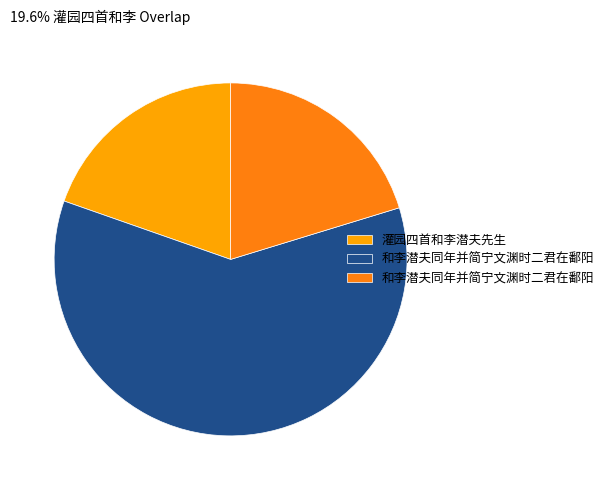

Does any single category account for the majority?

Yes